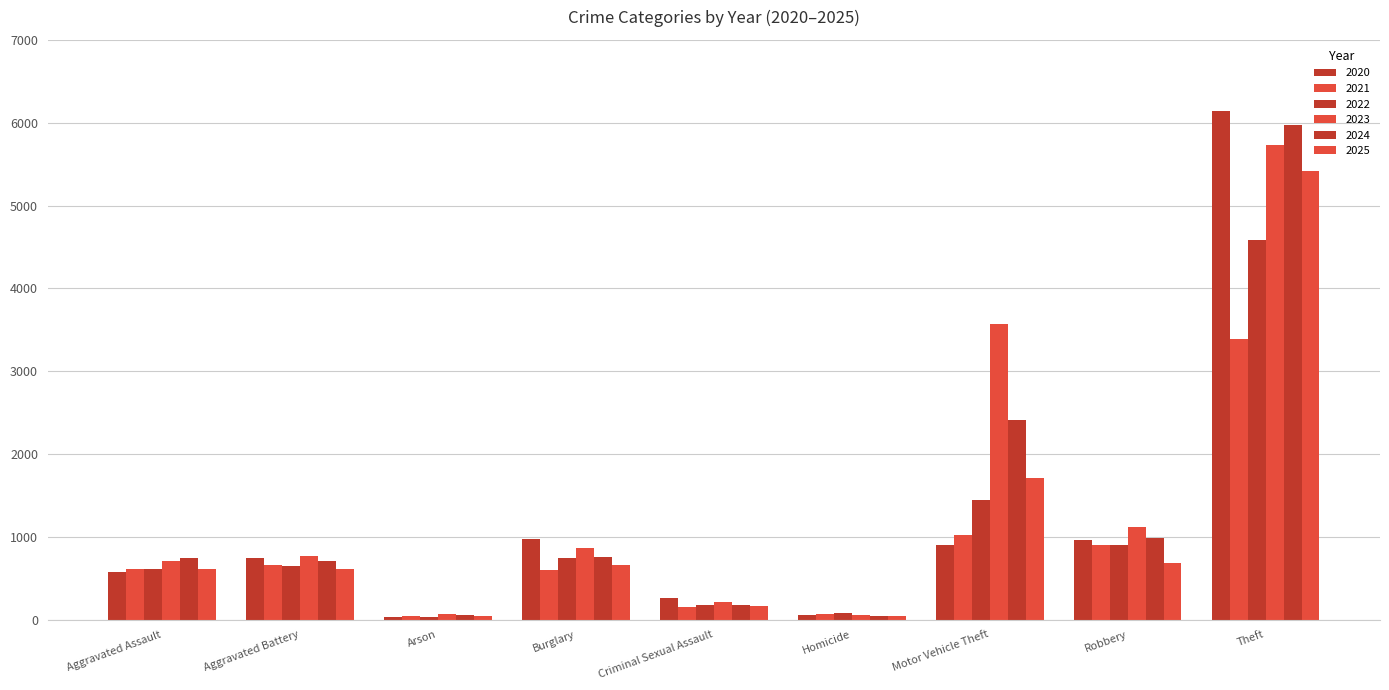

Reading left to right, list all the values displayed in this chart.

2020: 573	749	34	976	255	53	902	959	6139
2021: 605	660	47	599	154	68	1025	902	3390
2022: 613	650	35	739	182	76	1439	906	4578
2023: 703	772	64	861	215	56	3564	1118	5733
2024: 749	705	54	756	178	44	2414	985	5978
2025: 610	612	45	662	161	49	1708	681	5419